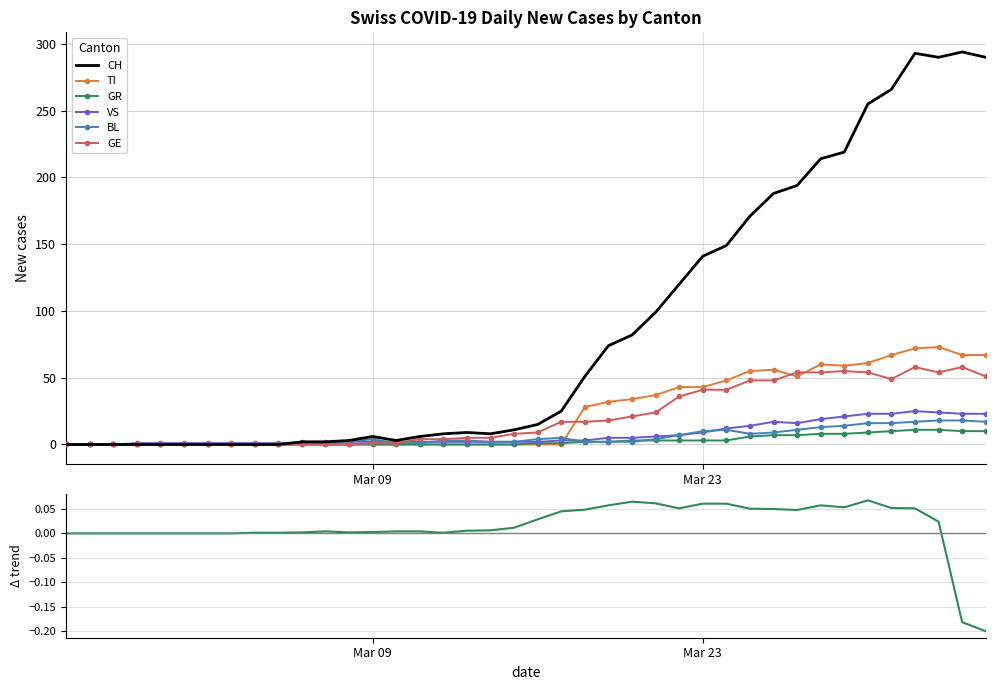

What is the highest value of the TI series?

73